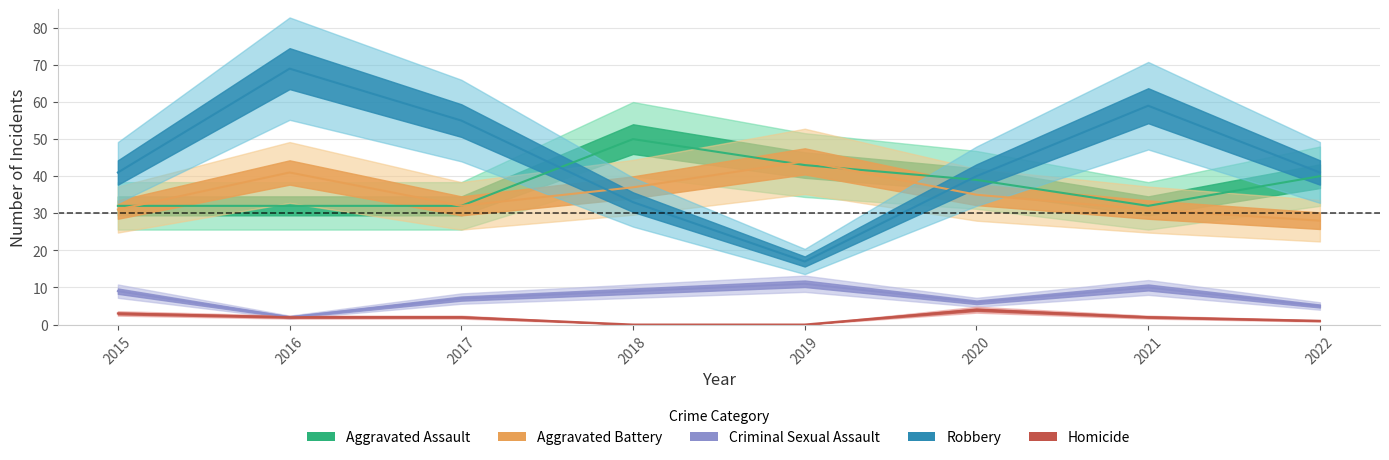

Is it true that Criminal Sexual Assault equals 7 at 2022?

False